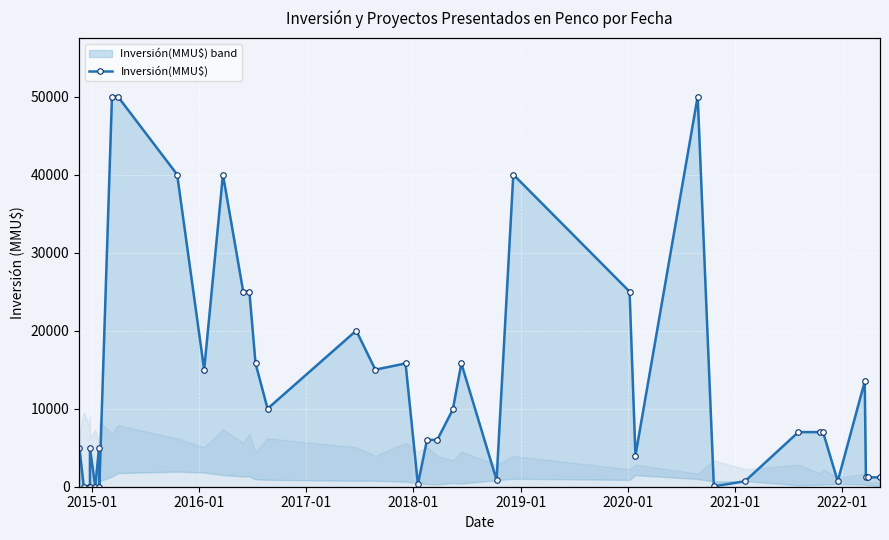

What is the difference between the maximum and minimum values?

50000